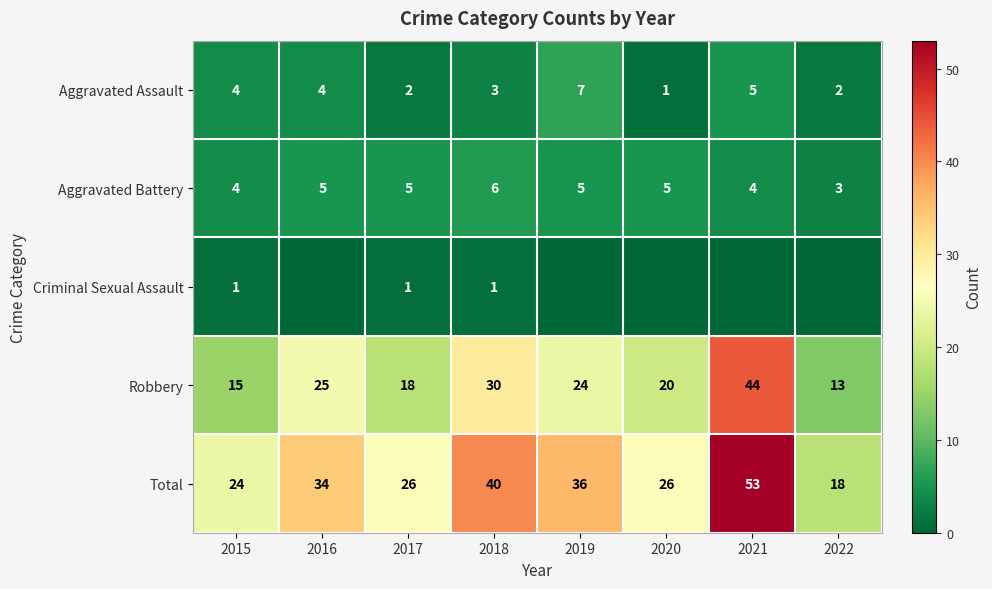

At which label does Total reach its peak?

2021